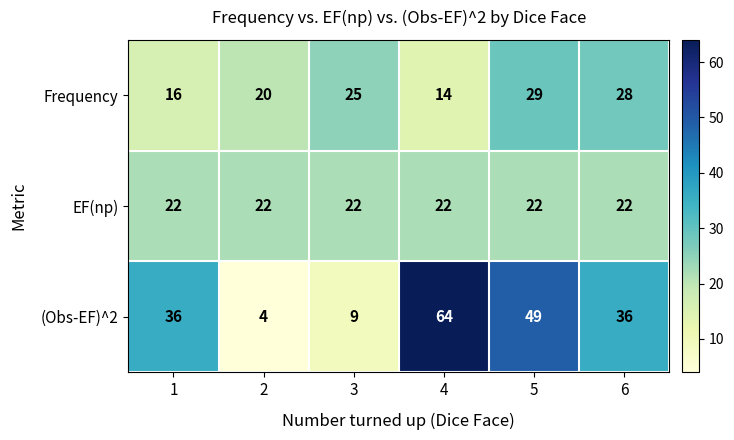

At which category does the chart reach its peak across all series?

4